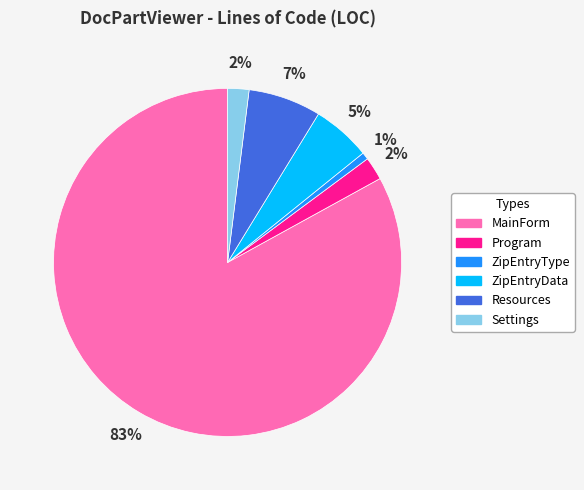

Which slice is the smallest?

ZipEntryType